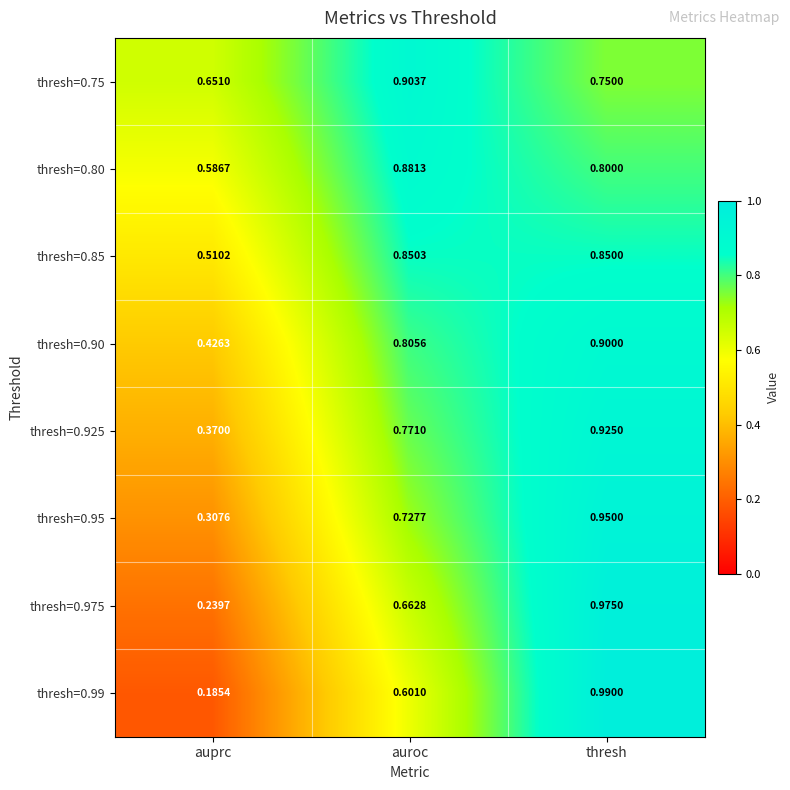

Which series has the largest total across all categories?

thresh=0.75